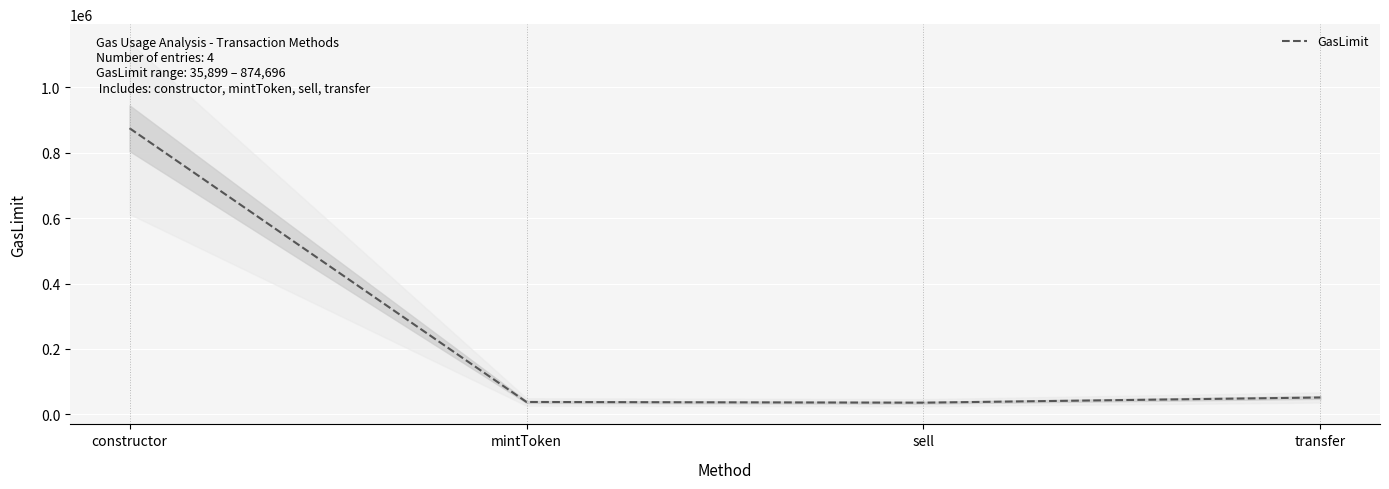

List the labels in order of value, smallest first.

sell, mintToken, transfer, constructor